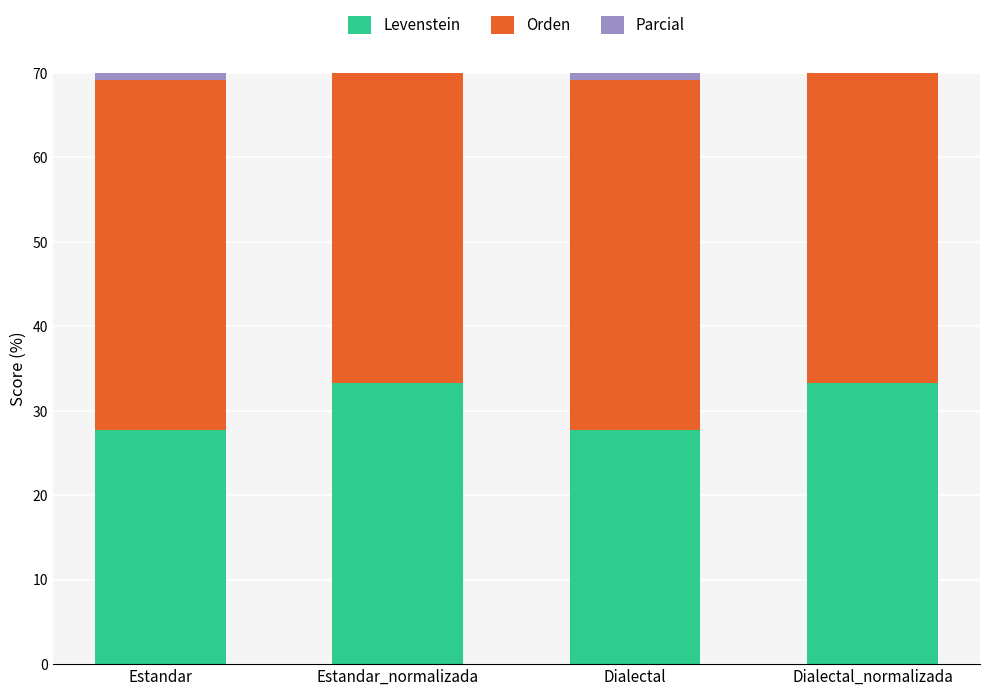

The Parcial series shows 45.5 at Estandar. True or false?

True